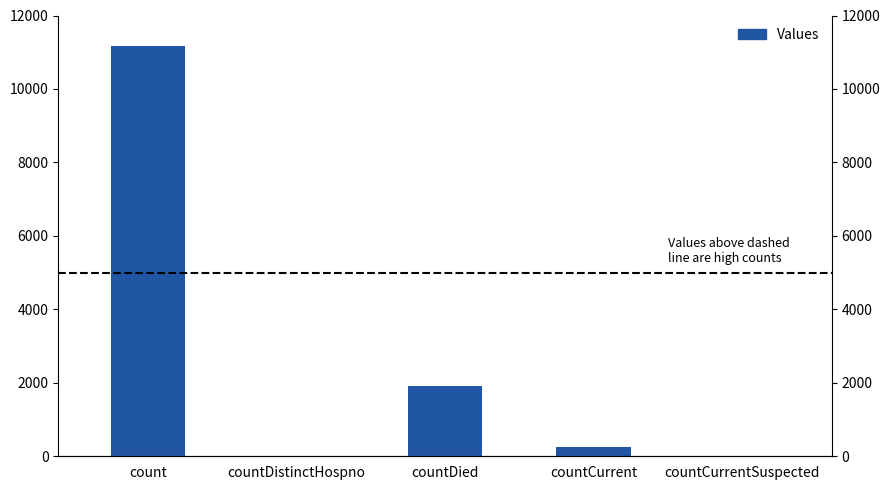

List the labels in order of value, smallest first.

countDistinctHospno, countCurrentSuspected, countCurrent, countDied, count